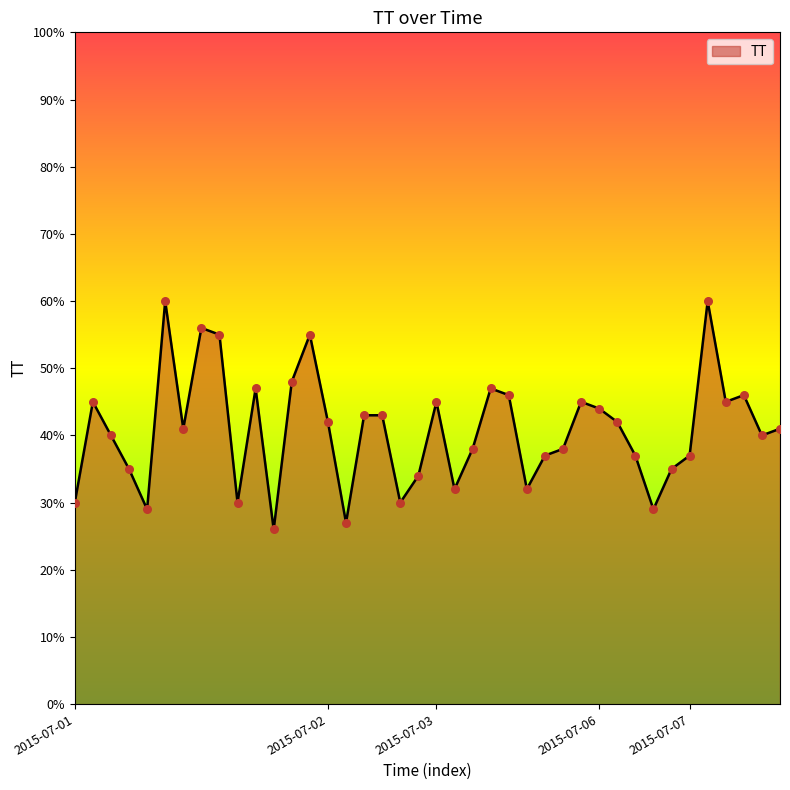

What is the difference between the maximum and minimum values?

34